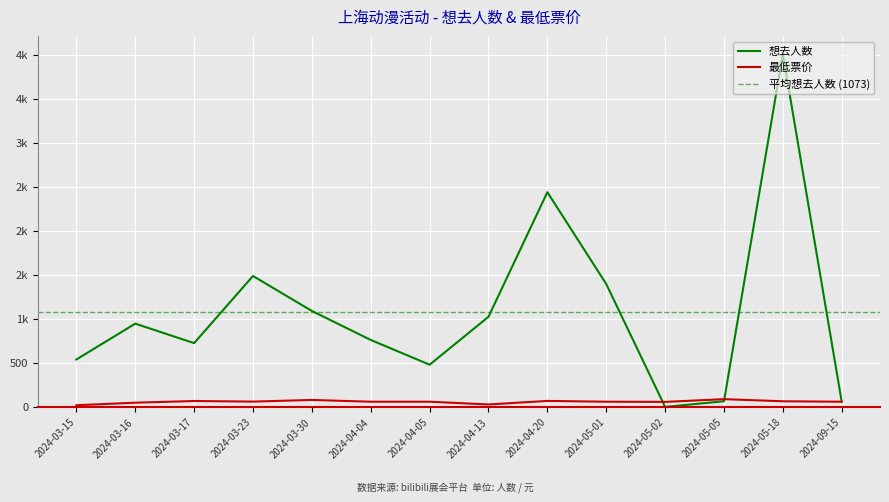

Reading right to left, extract all data points from this chart.

想去人数: 58.0	4006.0	65.0	1.0	1396.0	2438.0	1024.0	480.0	761.0	1090.0	1487.0	725.0	946.0	539.0
最低票价: 60.0	65.0	89.0	58.0	60.0	69.0	28.8	60.0	60.0	80.0	61.2	68.0	48.8	20.0